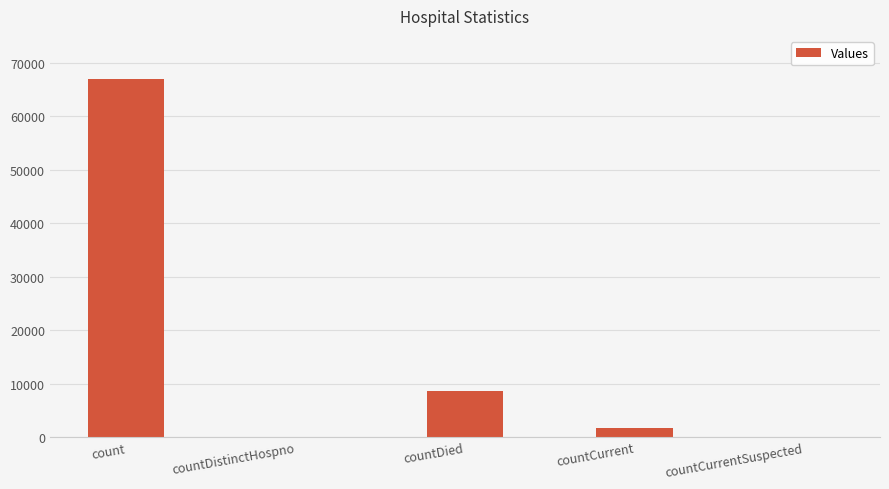

What is the change in value from countDistinctHospno to countCurrent?

+1625